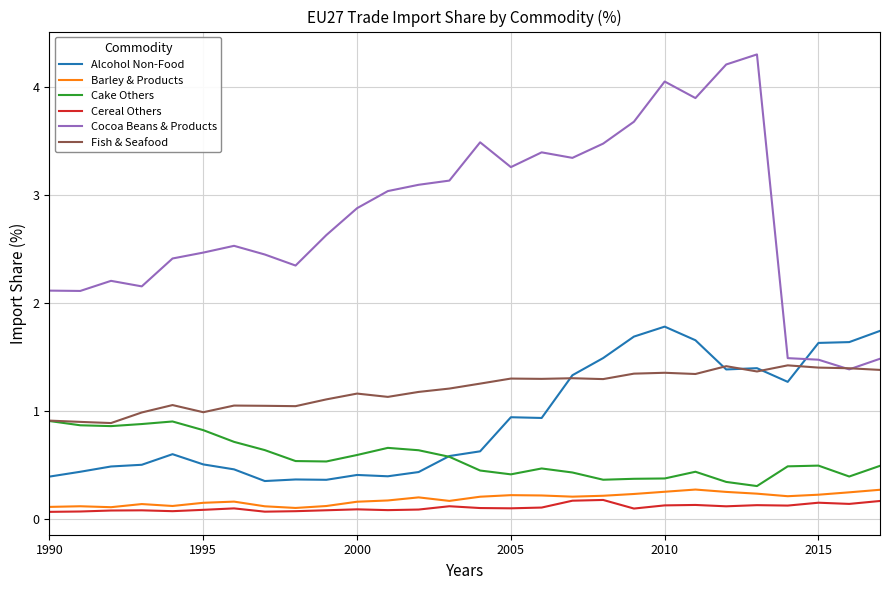

True or false: Cocoa Beans & Products and Cereal Others intersect in this chart.

False